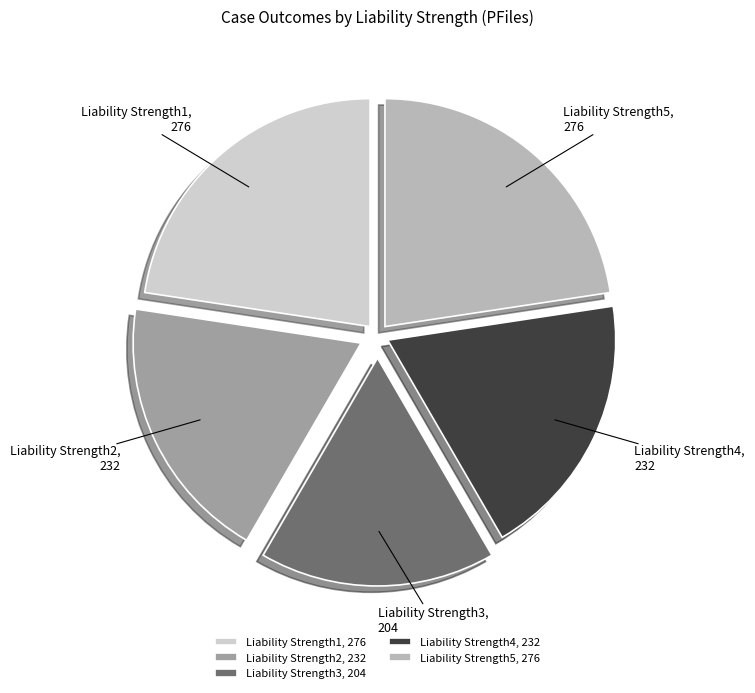

True or false: Liability Strength1 accounts for 23% of the total.

True